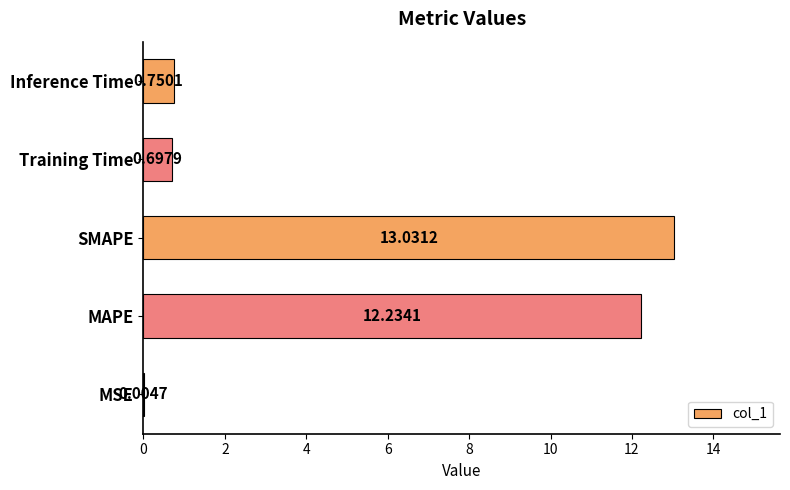

Between MSE and MAPE, which is larger?

MAPE